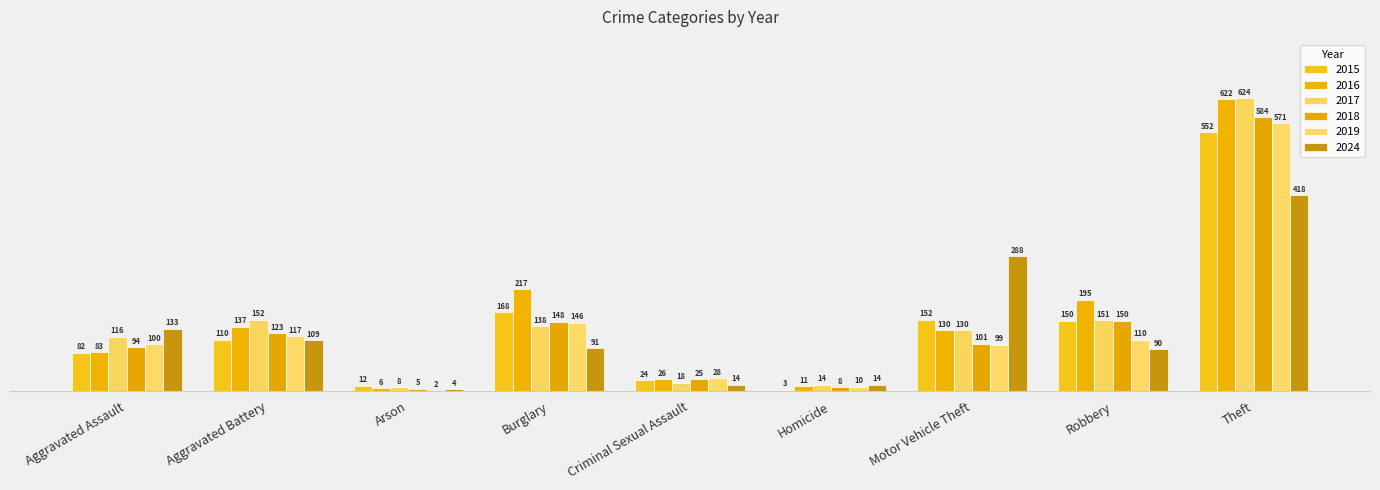

What are all the series names shown in the legend?

2015, 2016, 2017, 2018, 2019, 2024